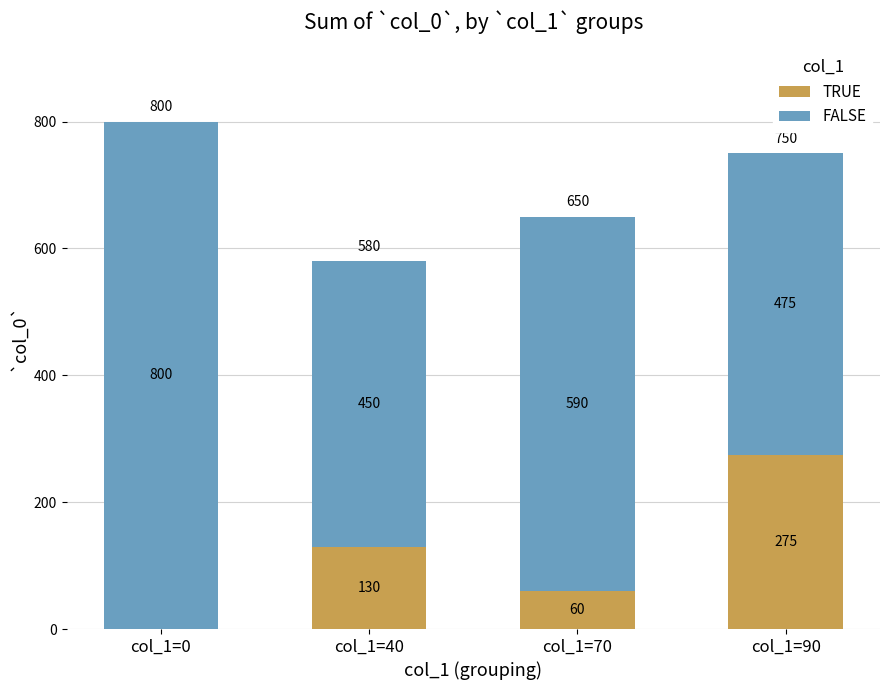

What is the total value across all series at col_1=0?

800